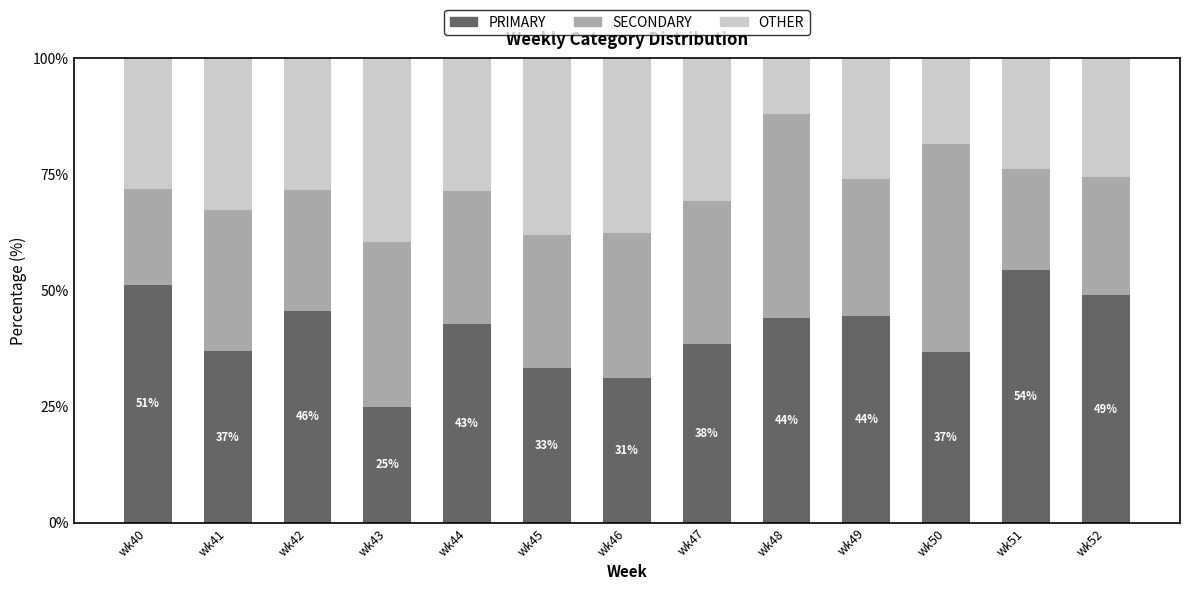

What is the difference between the second highest and minimum values in the PRIMARY series?

26.3